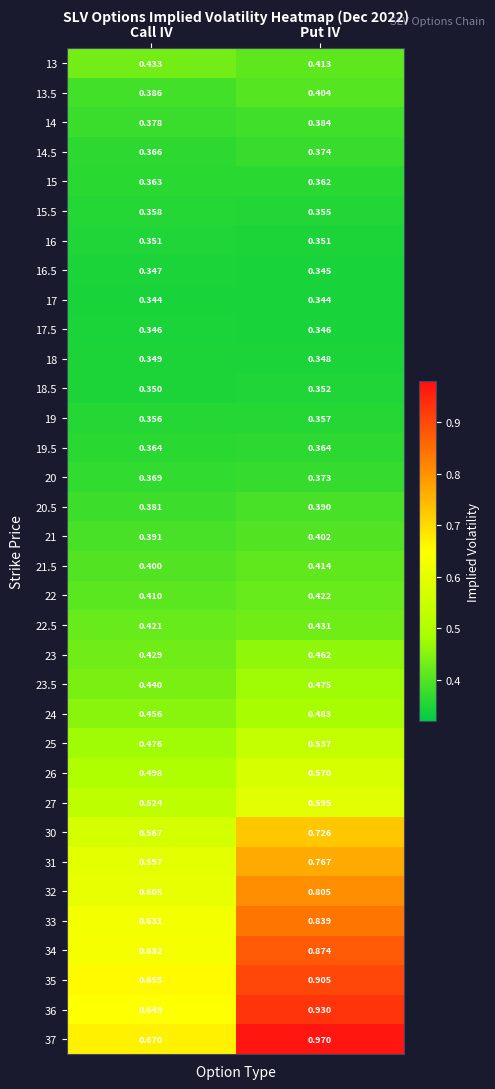

List the labels in order of 35 value, smallest first.

Call IV, Put IV